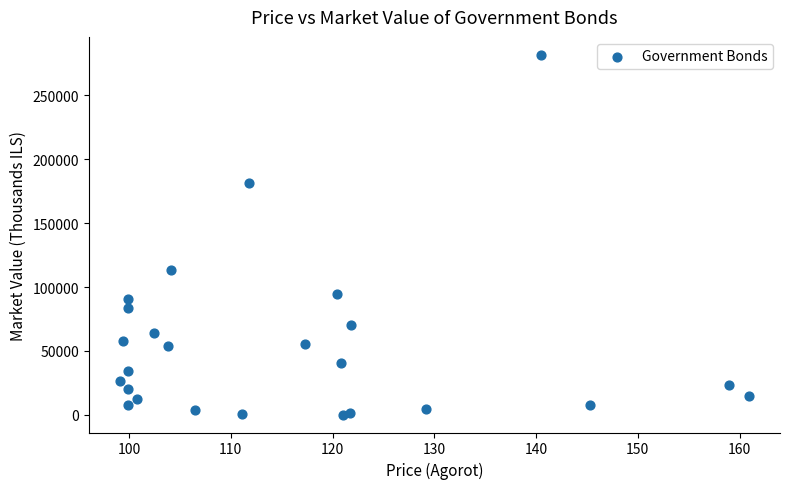

What is the range of X values (max minus min)?

61.7